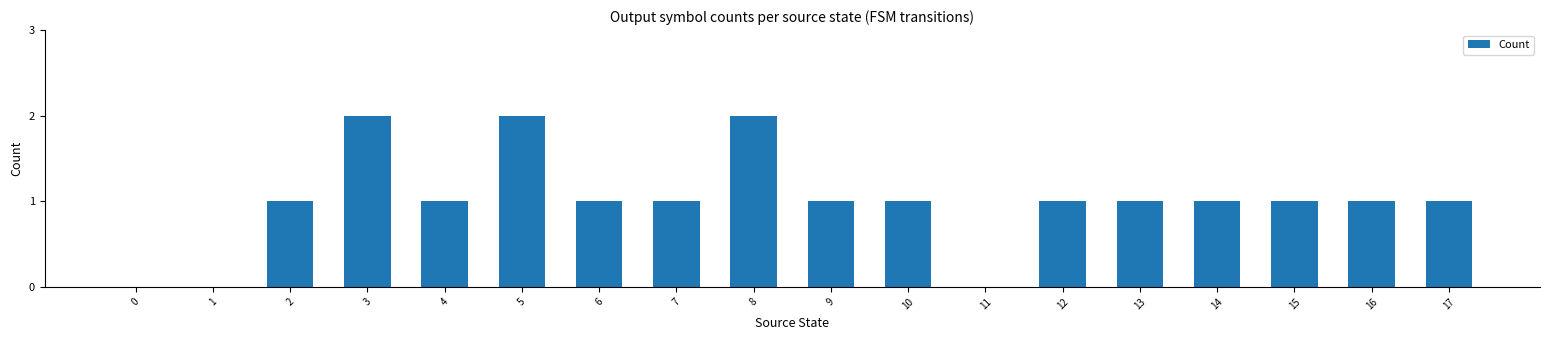

Count the number of data series in this chart.

1